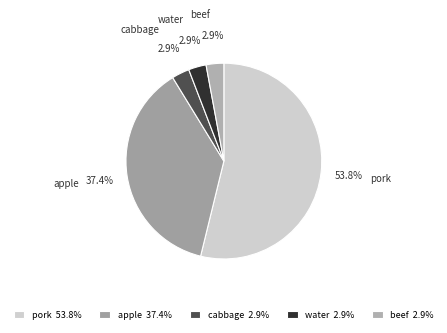

Which category has the biggest portion of the pie?

pork